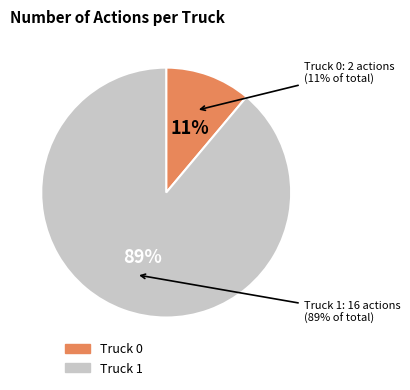

What percentage is NOT represented by Truck 0?

88.9%